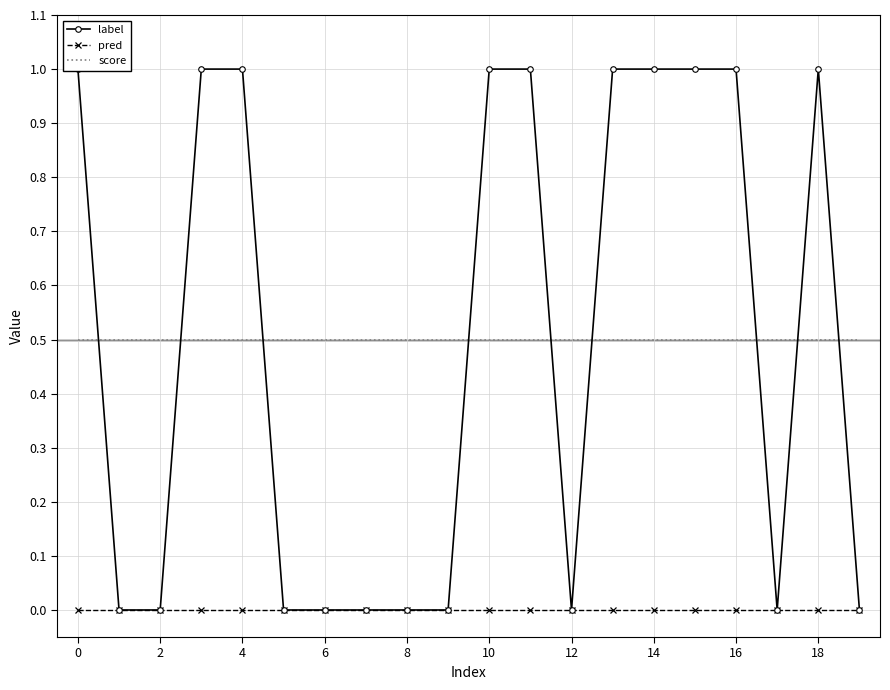

Is it true that pred equals 0.0 at 10?

True